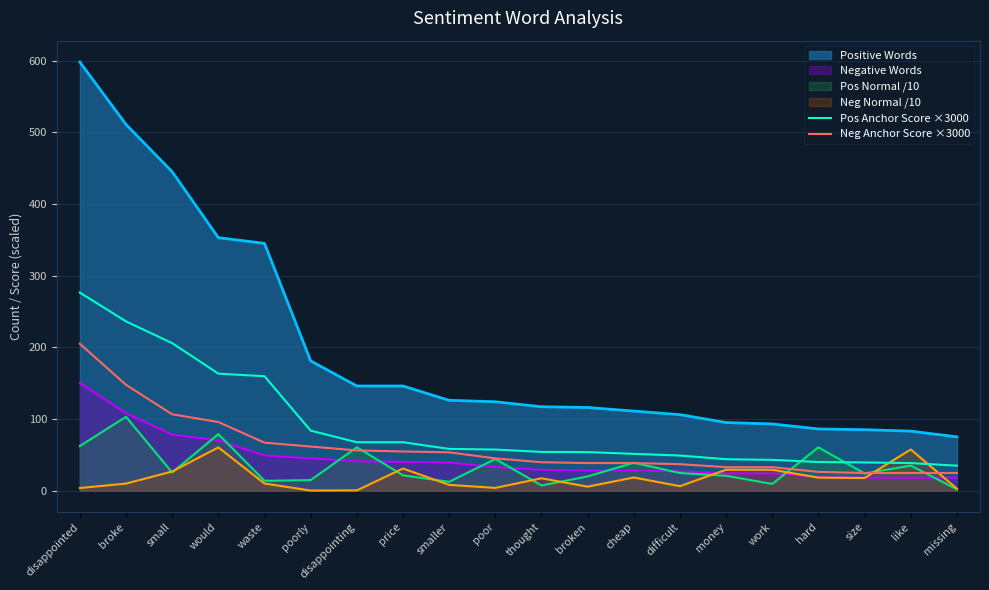

Which series has the largest total across all categories?

Positive Words